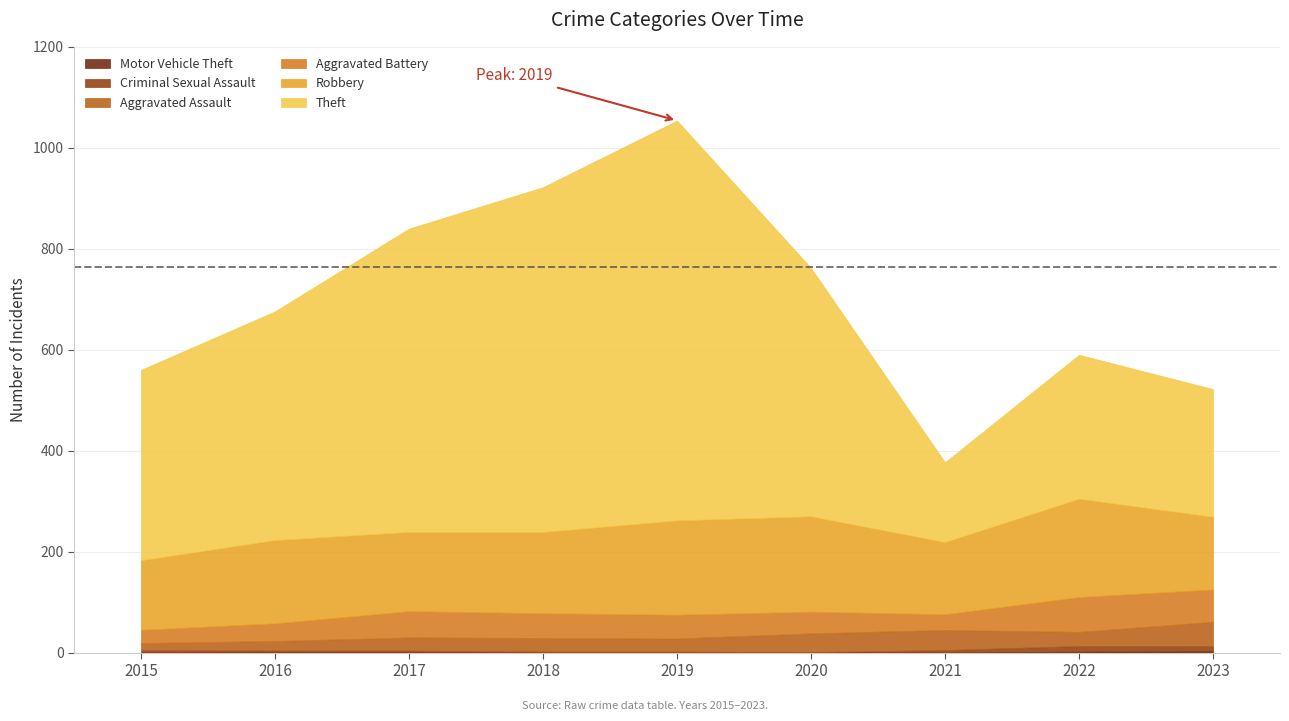

How many lines are shown in the chart?

6